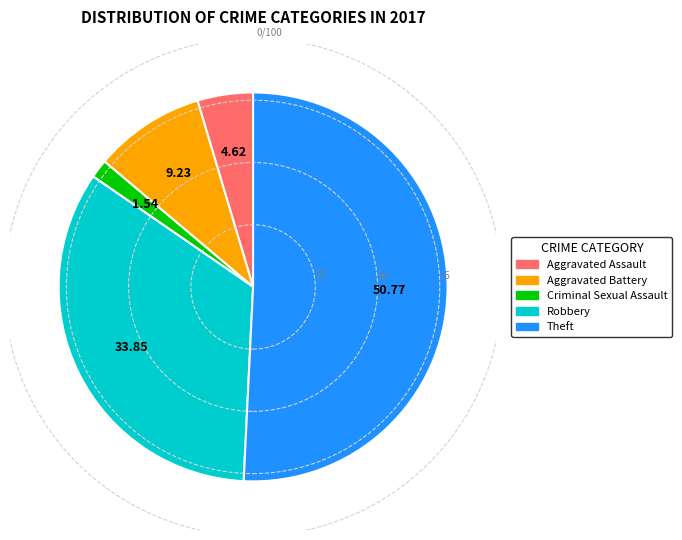

Is it true that Aggravated Battery is 9% of the pie?

True